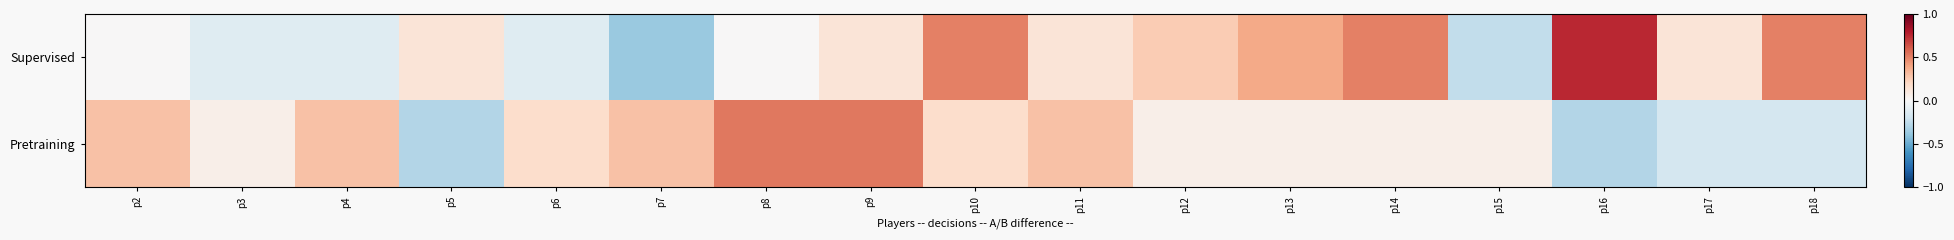

Which series has the widest spread of values?

Supervised